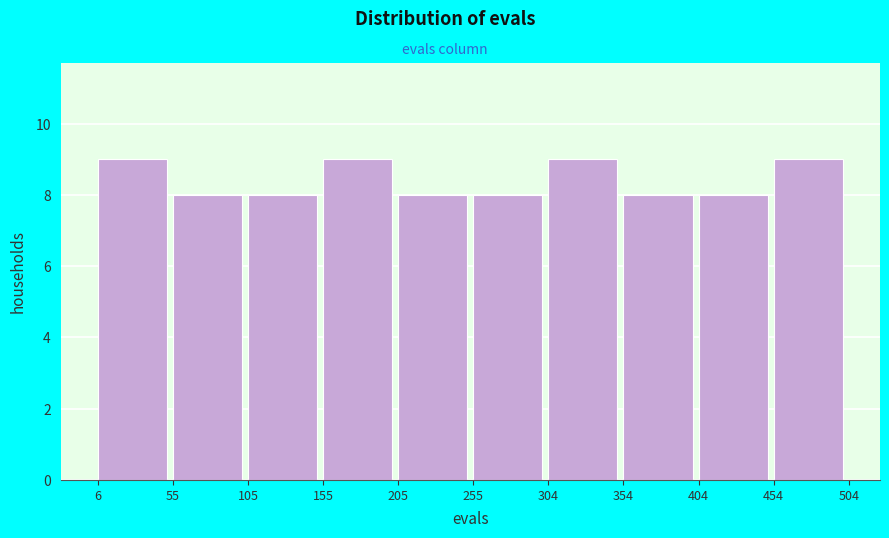

Reading left to right, list every bar in this chart as the range it spans on the x-axis followed by its height. The values are not printed on the chart, so give them approximately, as read against the axis.

6 to 55: 9
55 to 105: 8
105 to 155: 8
155 to 205: 9
205 to 255: 8
255 to 304: 8
304 to 354: 9
354 to 404: 8
404 to 454: 8
454 to 504: 9